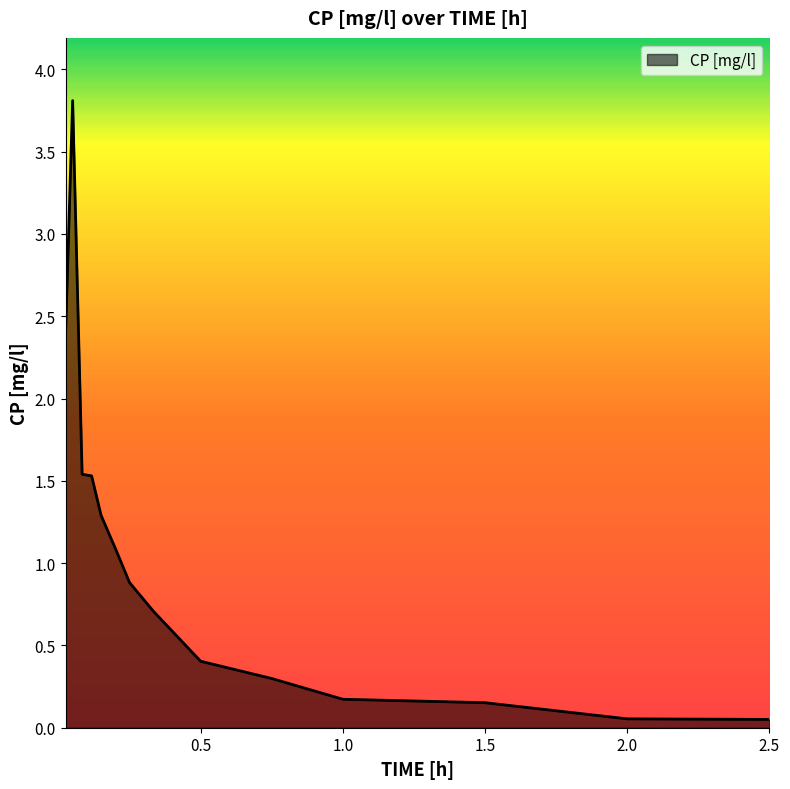

What is the greatest value displayed?

3.8